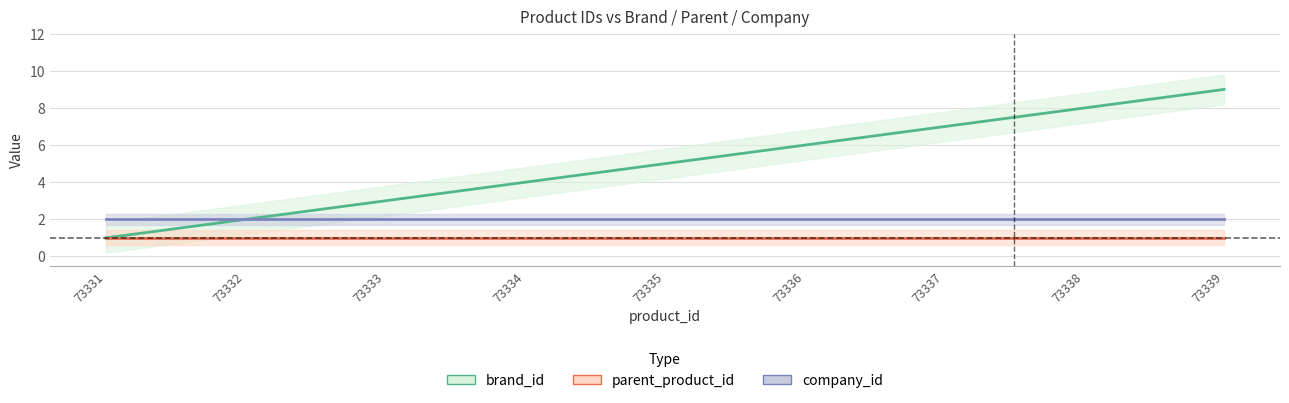

What is the difference between the highest and lowest values at 73339?

8